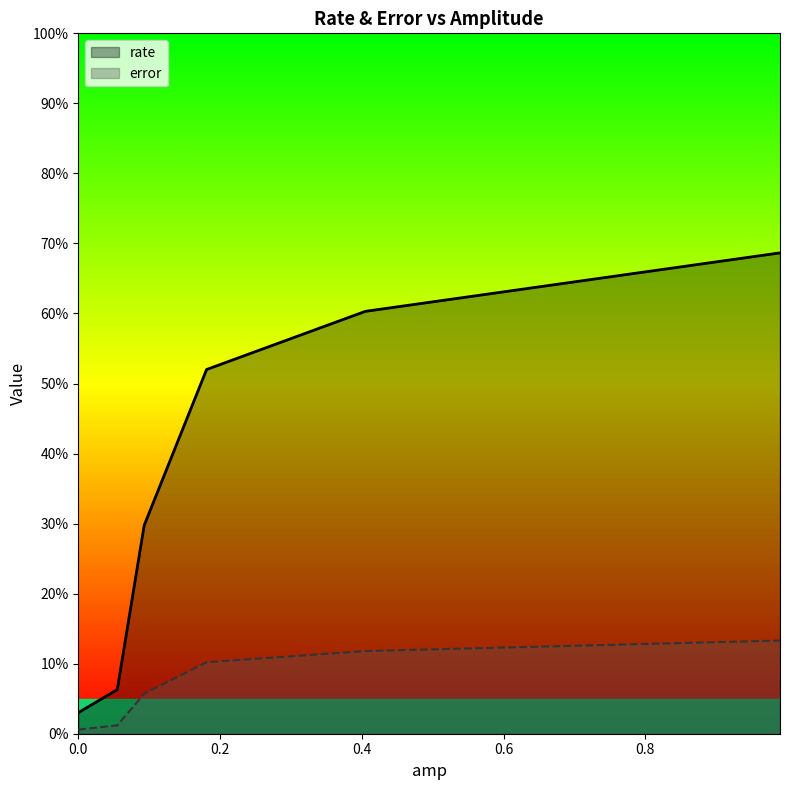

What is the sum of all rate values?

220.0